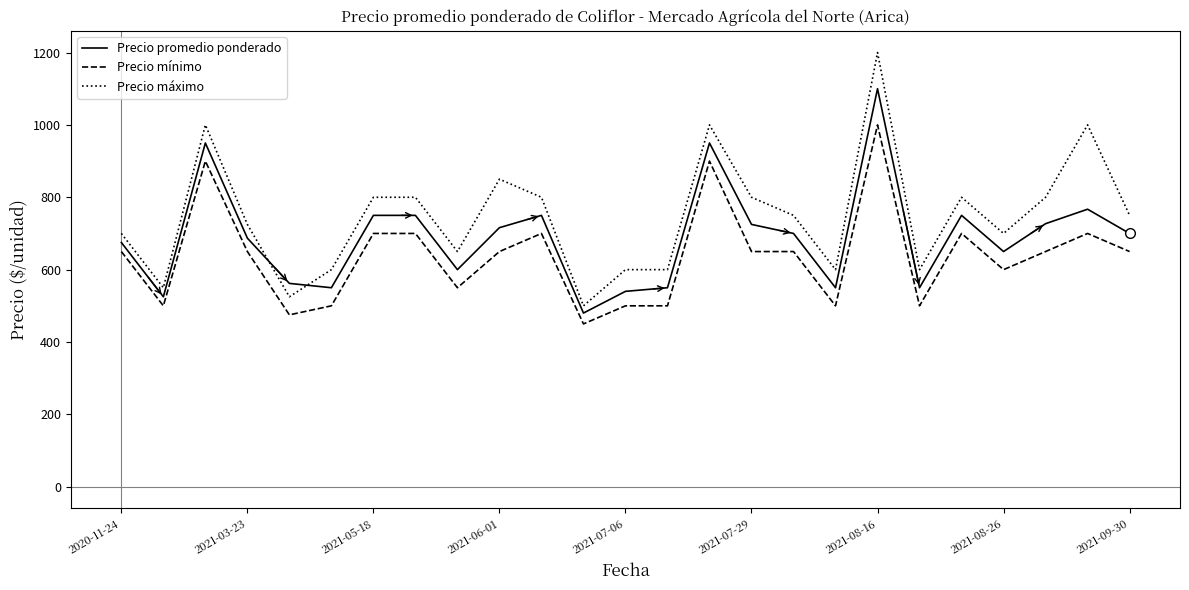

Which series has the widest spread of values?

Precio máximo